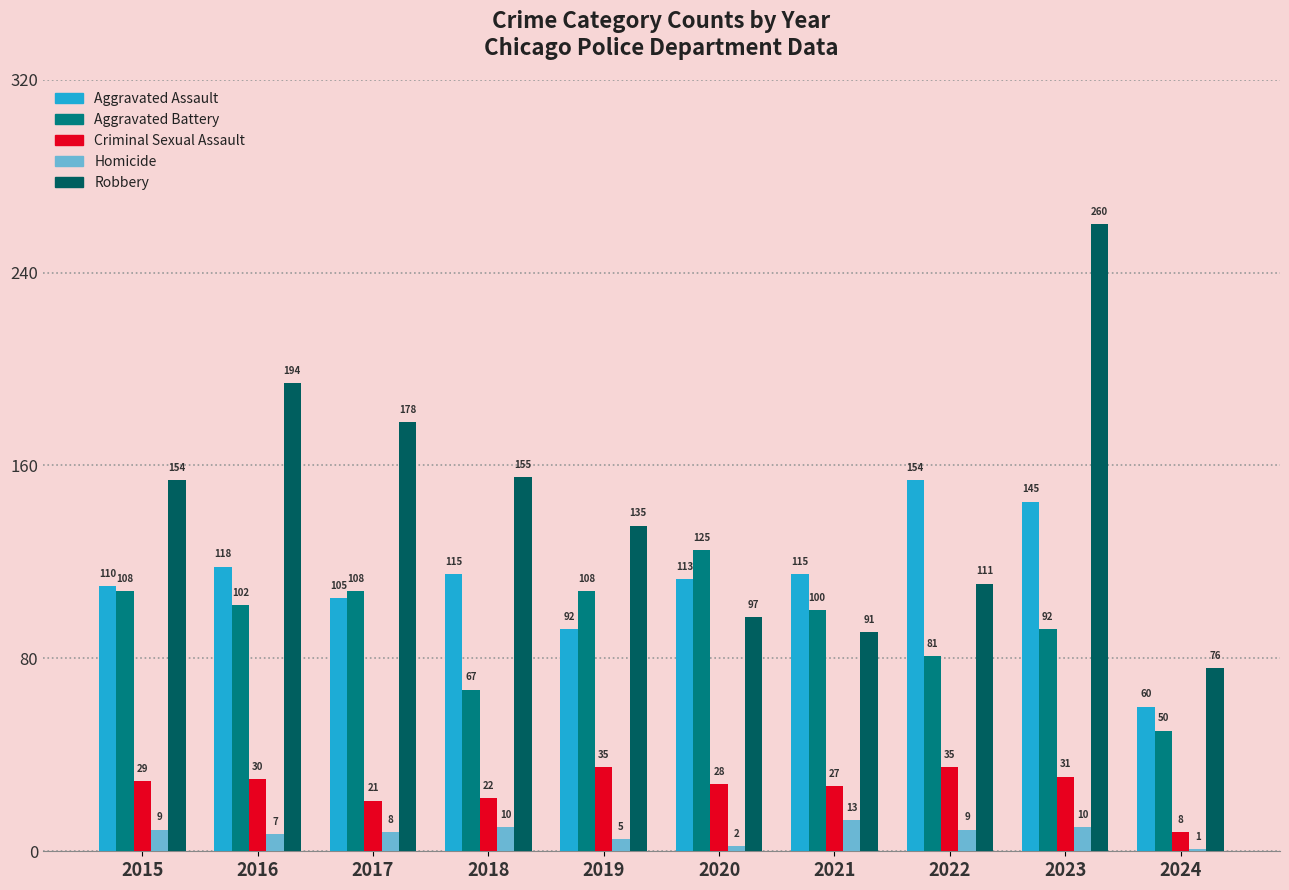

The Criminal Sexual Assault series shows 16 at 2022. True or false?

False